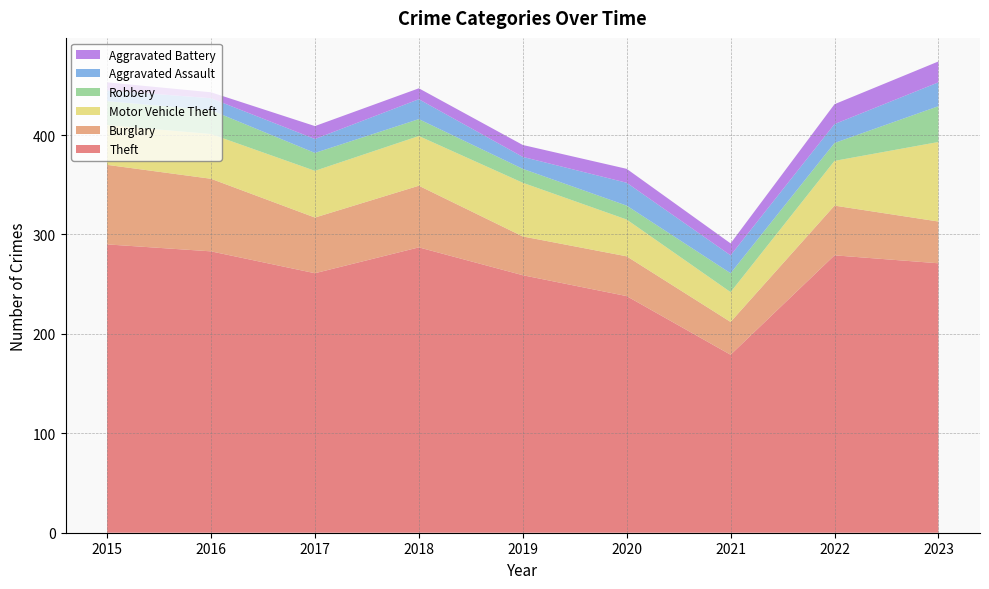

Reading right to left, what are all the values shown in this chart?

Theft: 2023=271	2022=279	2021=179	2020=238	2019=259	2018=287	2017=261	2016=283	2015=290
Burglary: 2023=42	2022=50	2021=33	2020=40	2019=39	2018=62	2017=56	2016=73	2015=80
Motor Vehicle Theft: 2023=80	2022=45	2021=30	2020=37	2019=54	2018=50	2017=47	2016=45	2015=40
Robbery: 2023=36	2022=18	2021=19	2020=14	2019=14	2018=17	2017=18	2016=24	2015=24
Aggravated Assault: 2023=24	2022=19	2021=18	2020=23	2019=12	2018=20	2017=14	2016=12	2015=11
Aggravated Battery: 2023=21	2022=20	2021=12	2020=14	2019=12	2018=11	2017=13	2016=6	2015=8